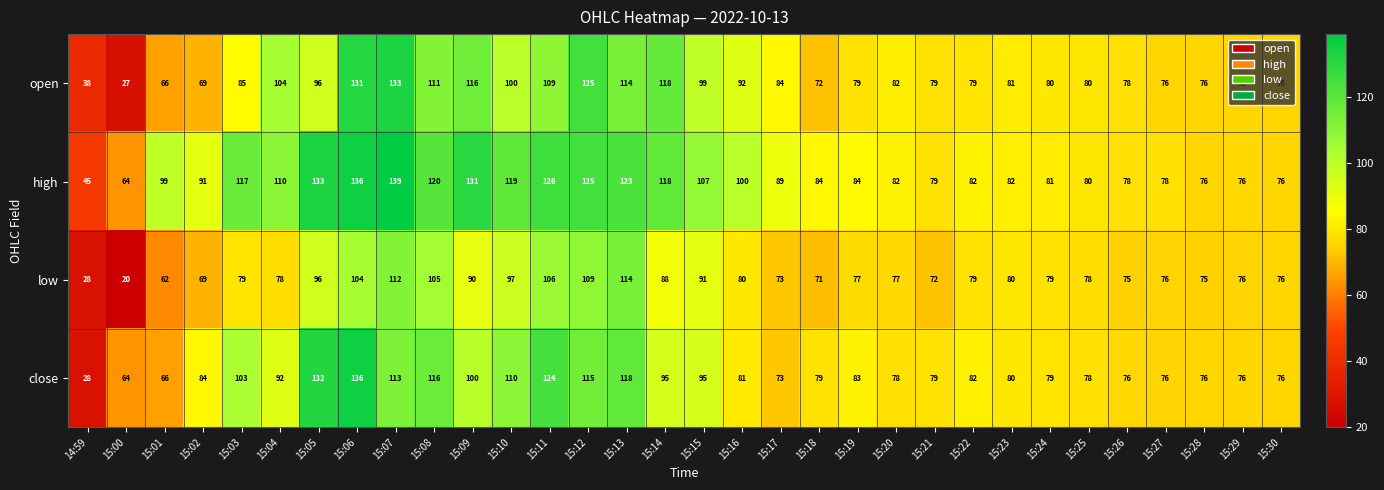

What is the difference between the highest and lowest values at 15:19?

7